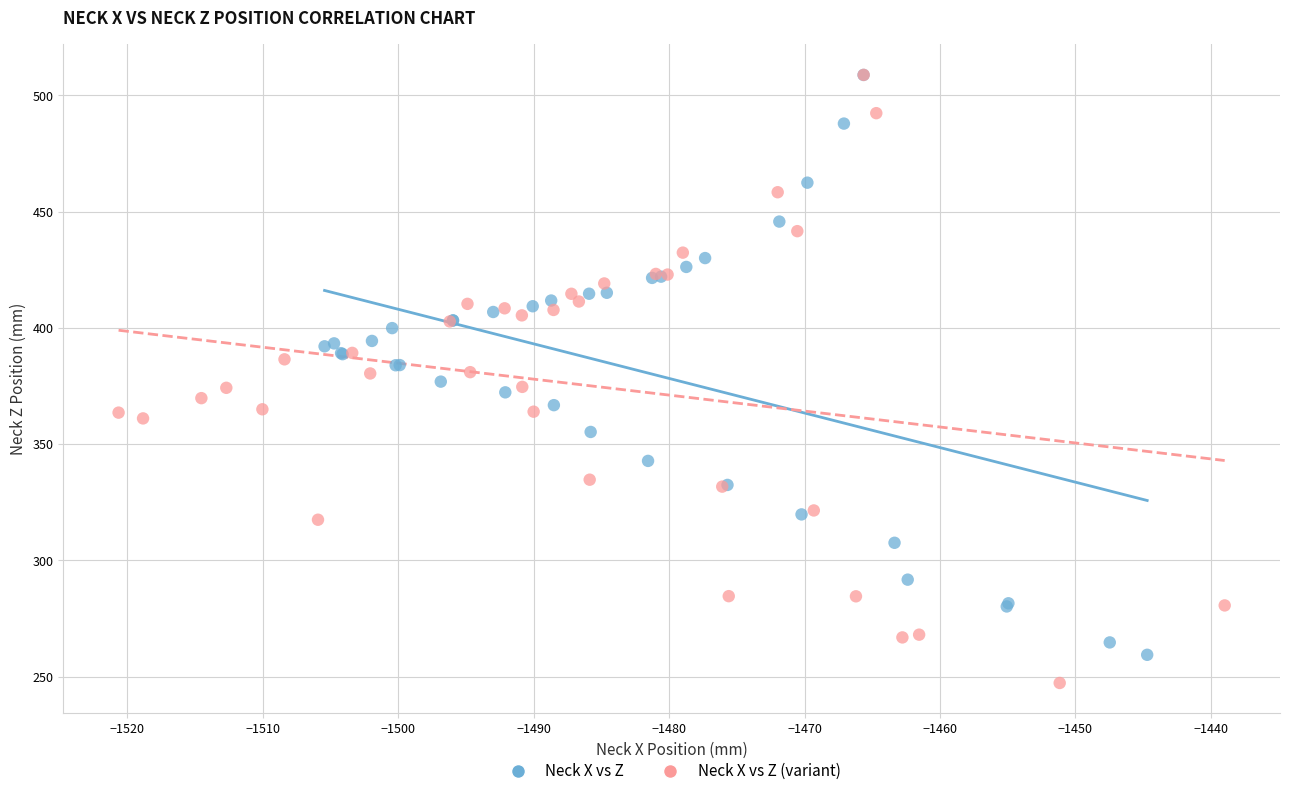

Which series contains the lowest Y value?

Neck X vs Z (variant)